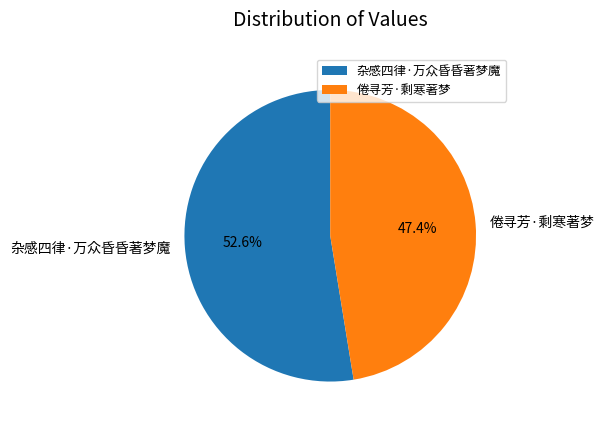

To the nearest percent, what portion does 杂感四律·万众昏昏著梦魔 represent?

53%